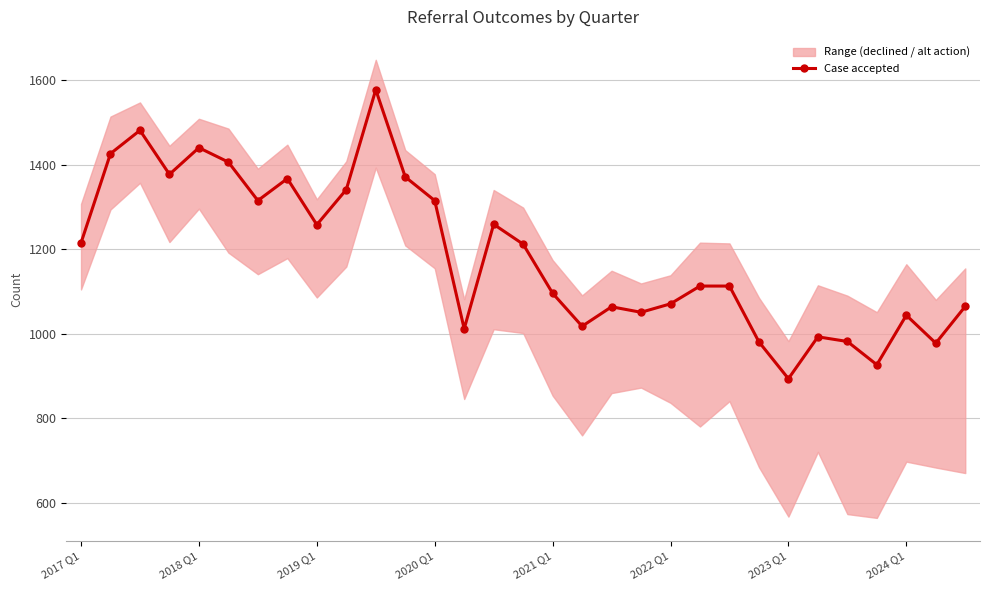

Reading left to right, what are all the values shown in this chart?

1215	1426	1481	1377	1440	1406	1315	1367	1258	1341	1577	1371	1315	1012	1259	1212	1096	1018	1064	1051	1071	1113	1113	981	894	993	982	927	1044	978	1065